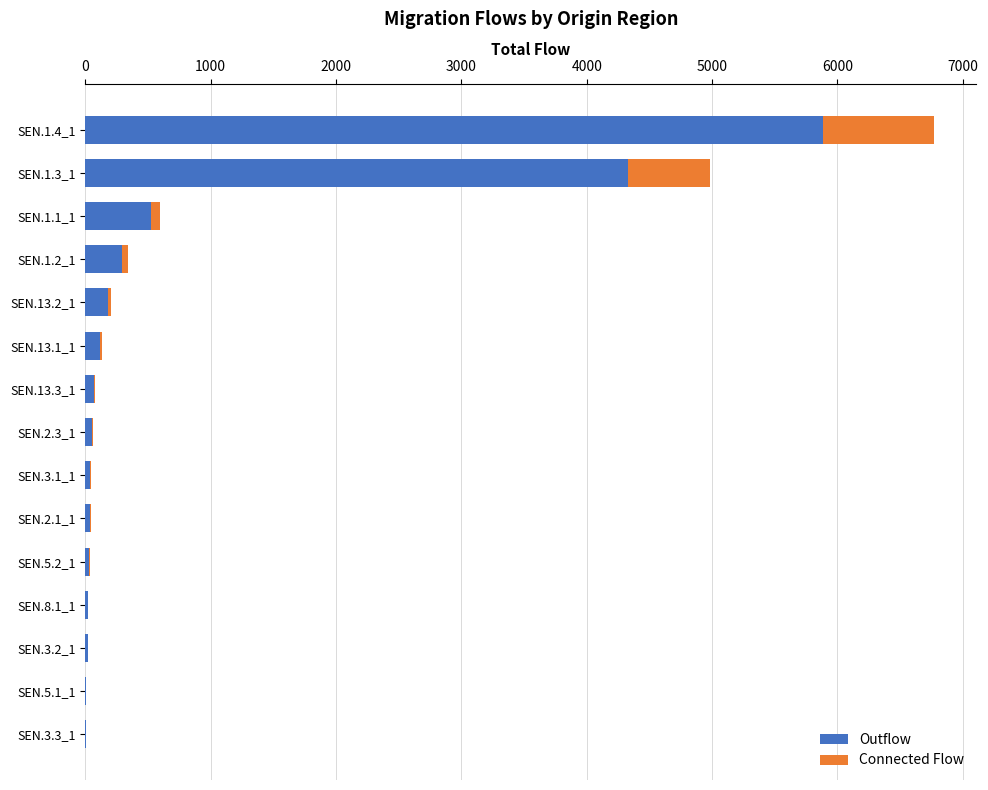

How many series are shown in this chart?

2